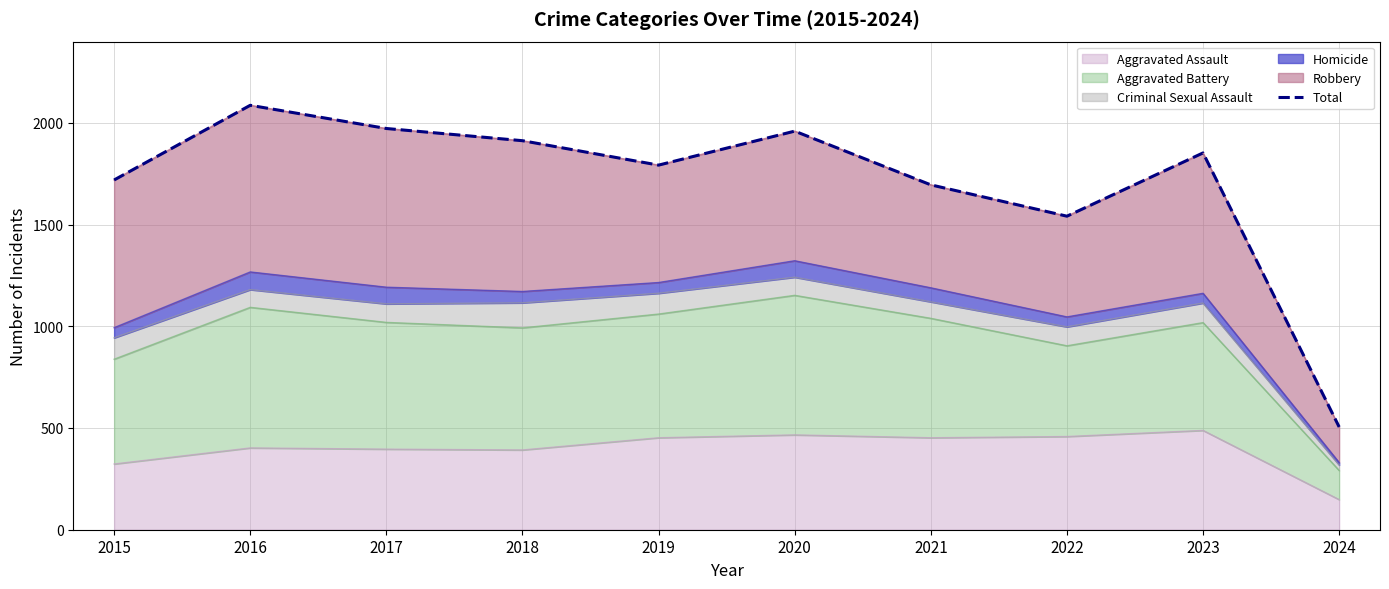

Reading left to right, what are all the values shown in this chart?

1719	2086	1972	1912	1792	1959	1695	1541	1852	505